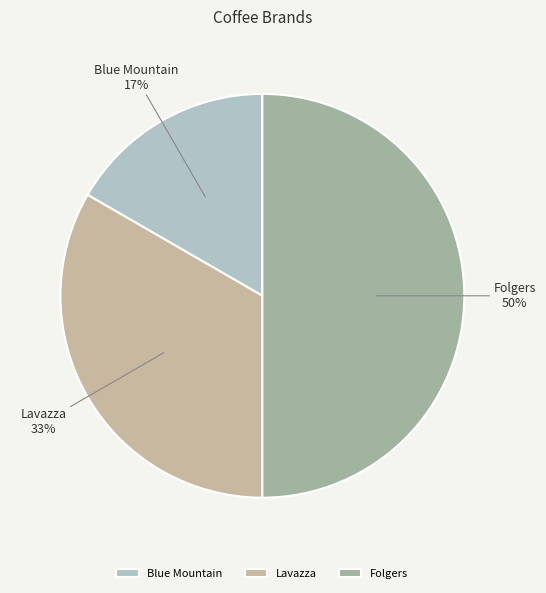

What percentage is the Blue Mountain slice, to the nearest percent?

17%